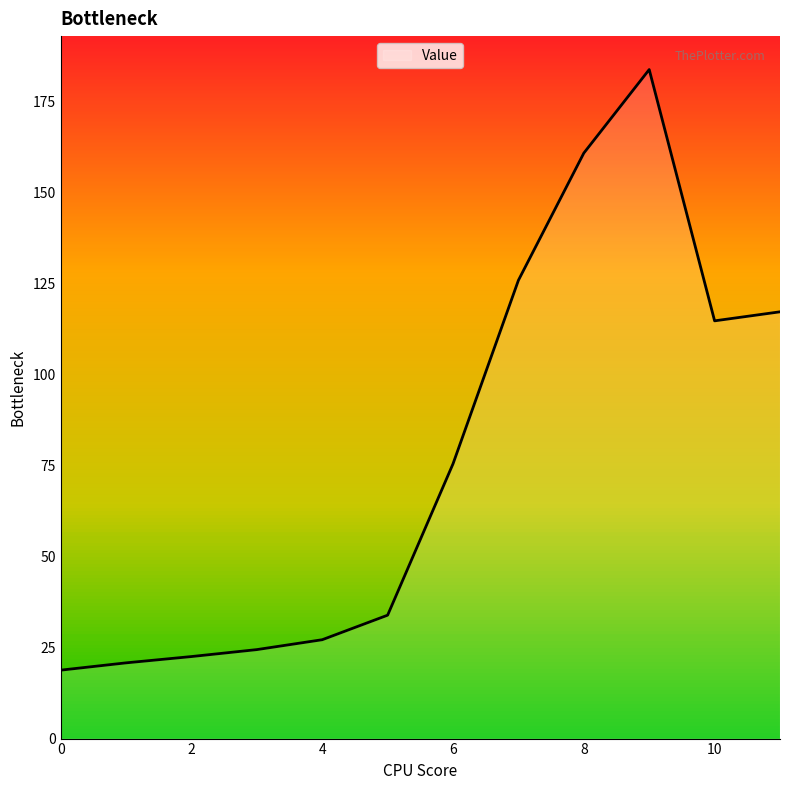

What is the smallest value displayed?

18.8